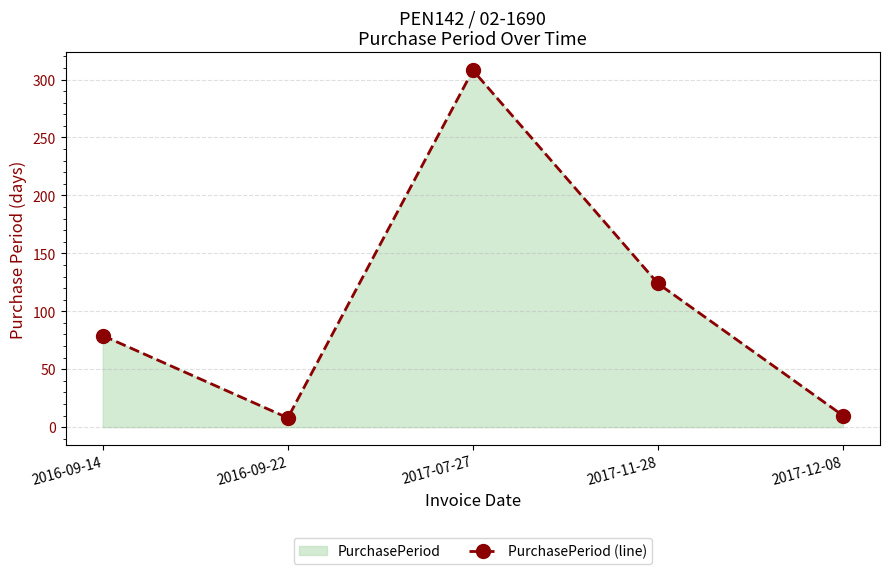

Reading left to right, what are all the values shown in this chart?

2016-09-14=79	2016-09-22=8	2017-07-27=308	2017-11-28=124	2017-12-08=10